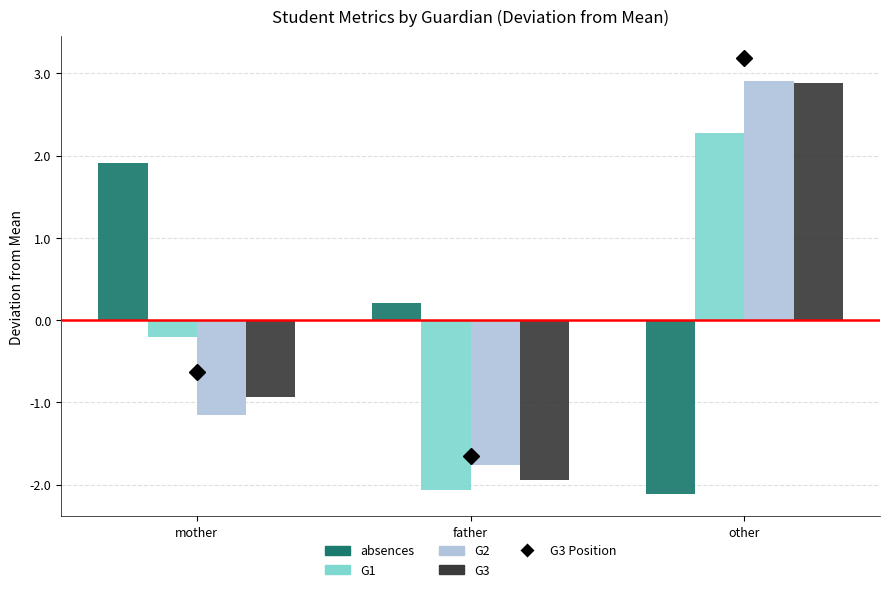

Reading left to right, what are all the values shown in this chart?

absences: 1.9	0.2	-2.1
G1: -0.2	-2.1	2.3
G2: -1.1	-1.8	2.9
G3: -0.9	-1.9	2.9